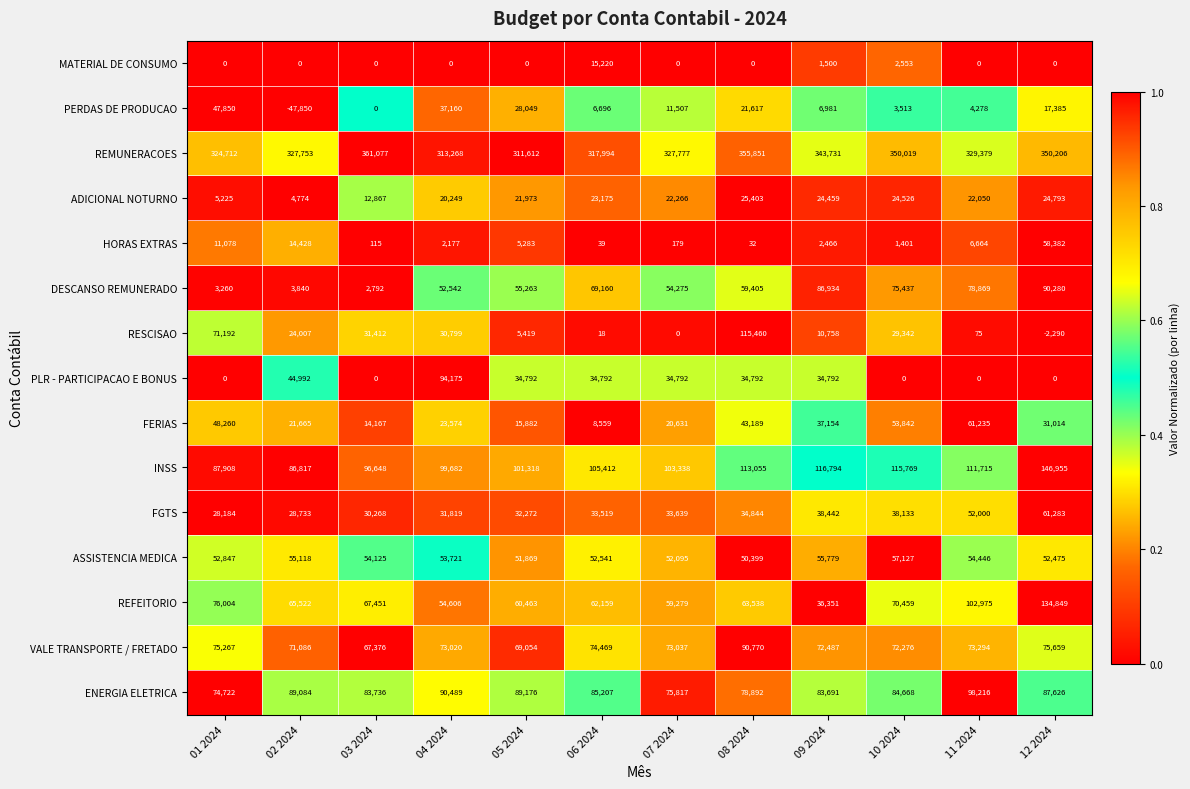

Which series changed the most between 06 2024 and 12 2024?

REFEITORIO